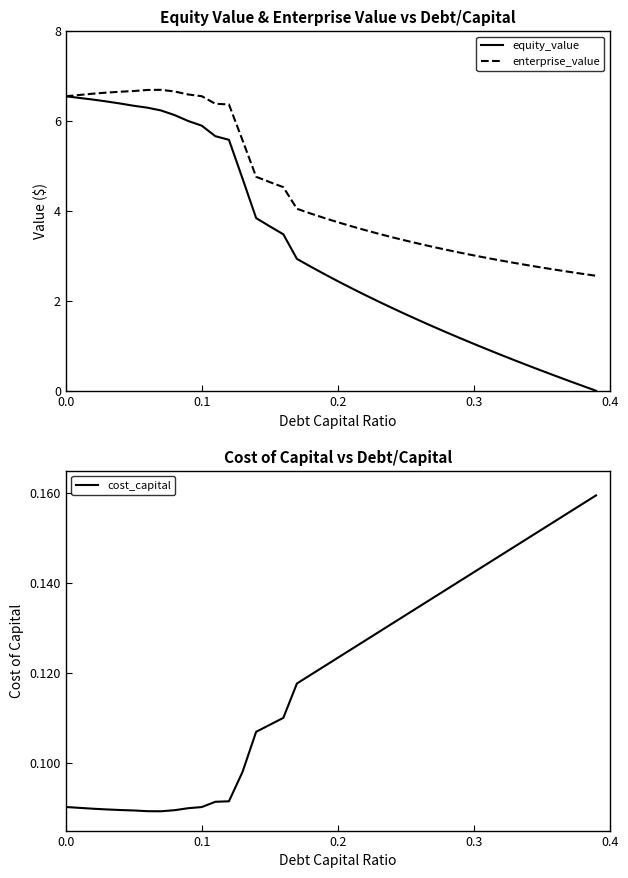

At how many categories does at least one series exceed 6?

13